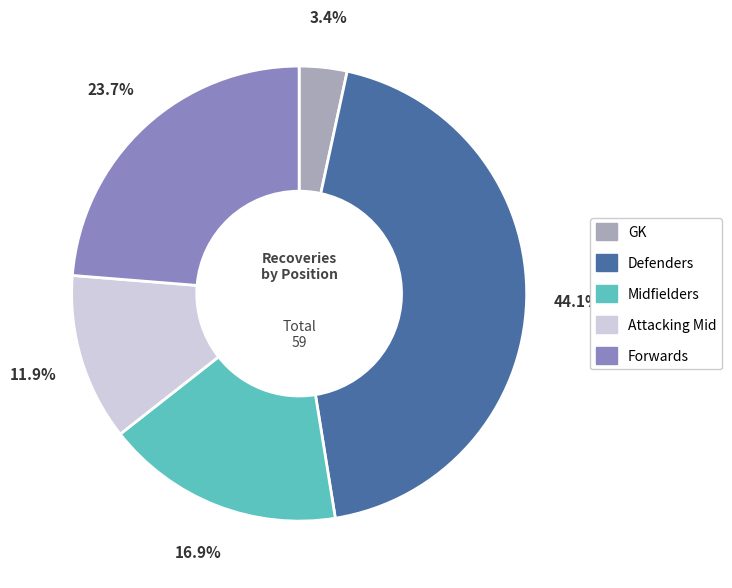

Rank the categories by value from lowest to highest.

GK, Attacking Mid, Midfielders, Forwards, Defenders